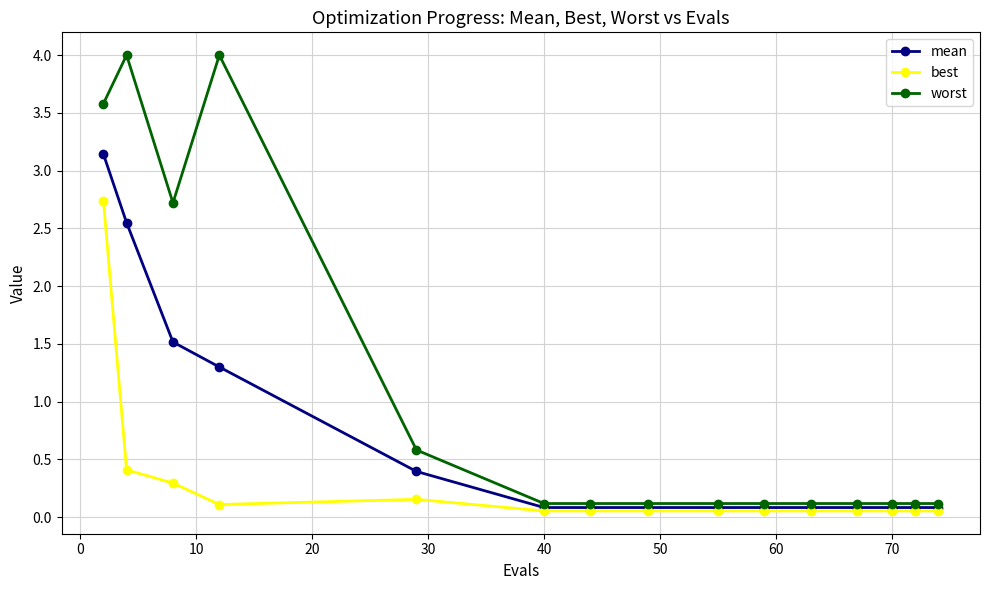

Rank the series by their maximum value, from lowest to highest.

best, mean, worst